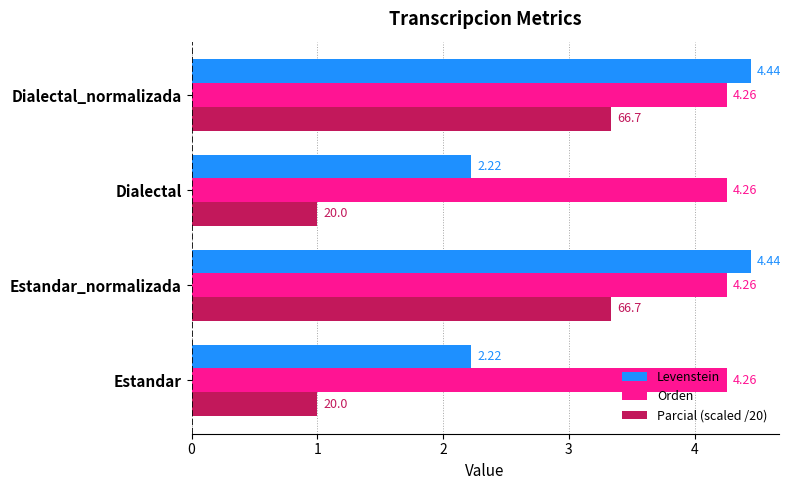

Between Estandar and Estandar_normalizada, which series saw the biggest shift?

Parcial (scaled /20)